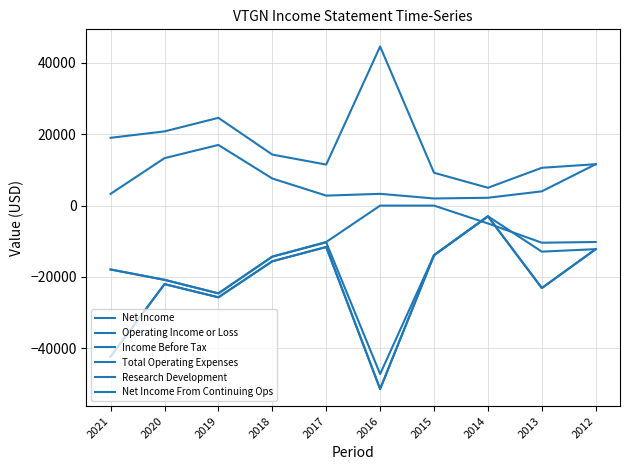

What is the value of the Total Operating Expenses point at the 6th from the left?

44600